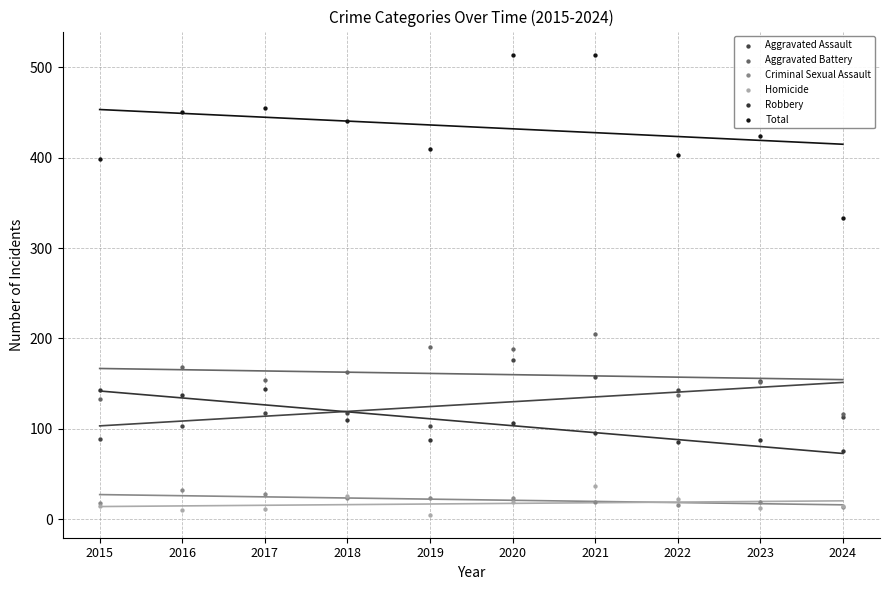

What are all the series names shown in the legend?

Aggravated Assault, Aggravated Battery, Criminal Sexual Assault, Homicide, Robbery, Total